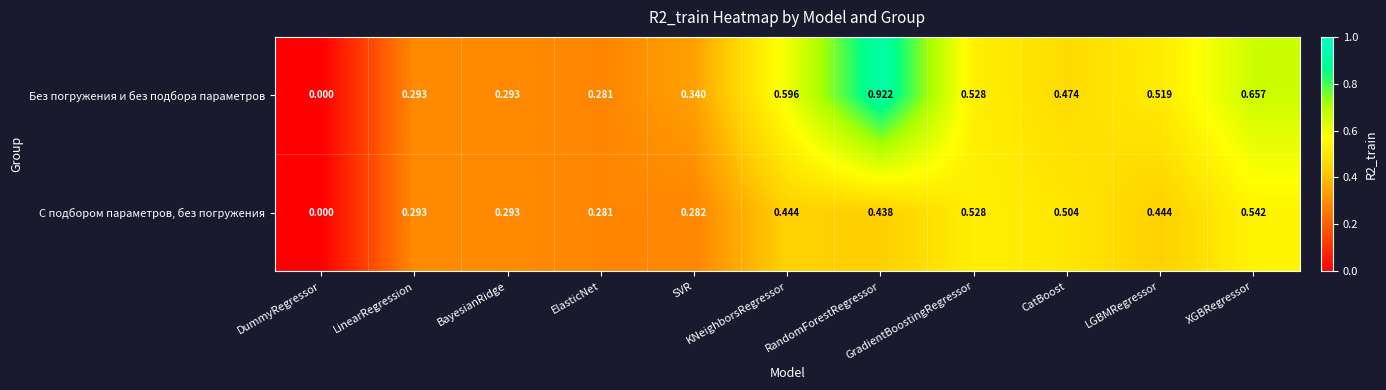

How many data points does each series have?

11